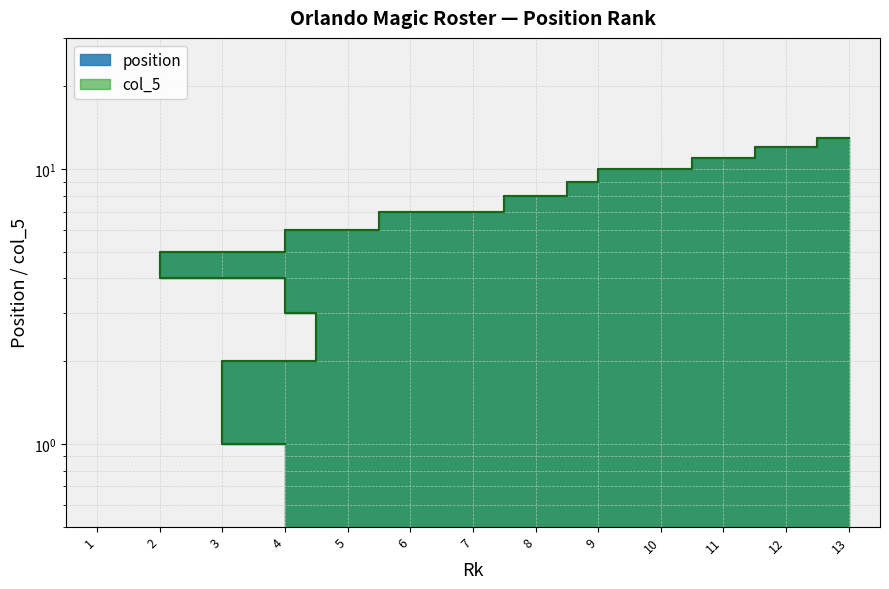

Is the value of position at 8 greater than the value of col_5 at 13?

No